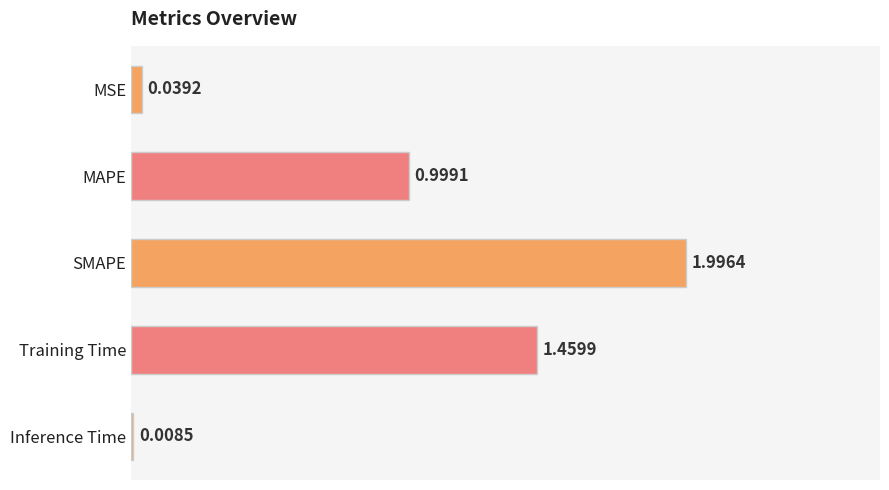

What is the label of the 1st bar from the bottom?

Inference Time